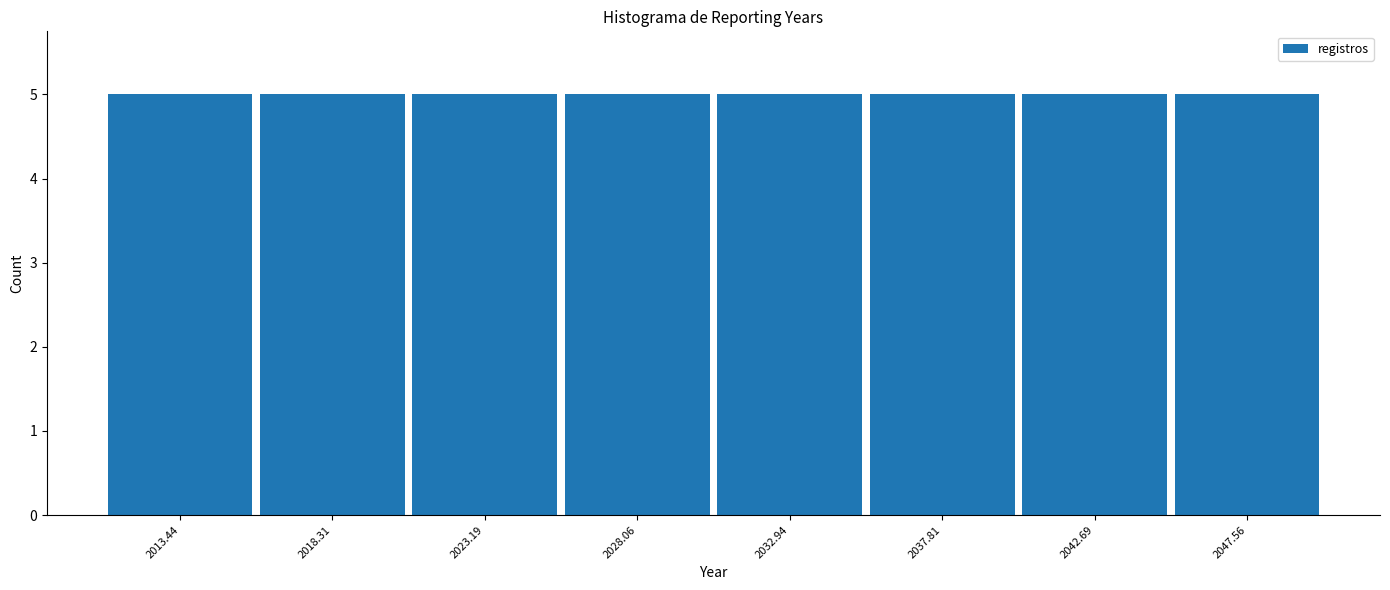

Reading left to right, transcribe this chart: for each bar, give the range it covers on the x-axis and its height. Neither the bar edges nor the heights are printed on the chart, so give them approximately, as read against the axes.

2011.0 to 2016.0: 5
2016.0 to 2021.0: 5
2021.0 to 2025.5: 5
2025.5 to 2030.5: 5
2030.5 to 2035.5: 5
2035.5 to 2040.5: 5
2040.5 to 2045.0: 5
2045.0 to 2050.0: 5